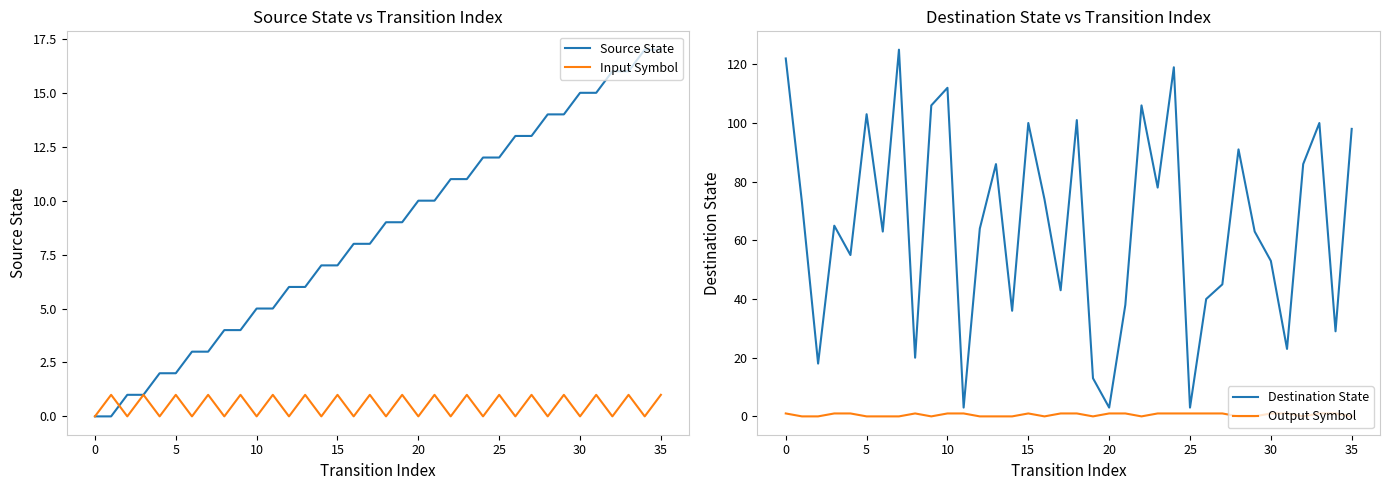

Count the number of data series in this chart.

4